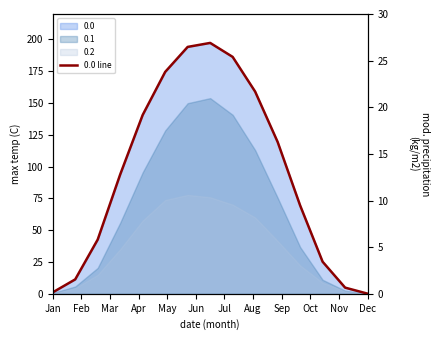

What is the average value?

94.6